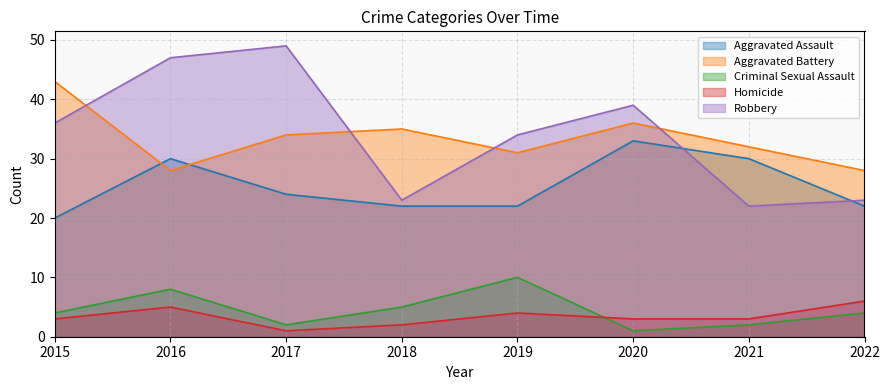

How many lines are shown in the chart?

5